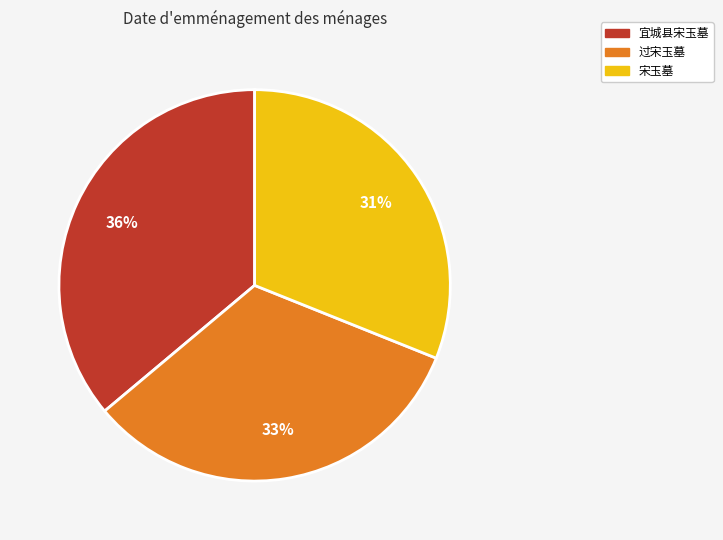

To the nearest percent, what portion does 宋玉墓 represent?

31%